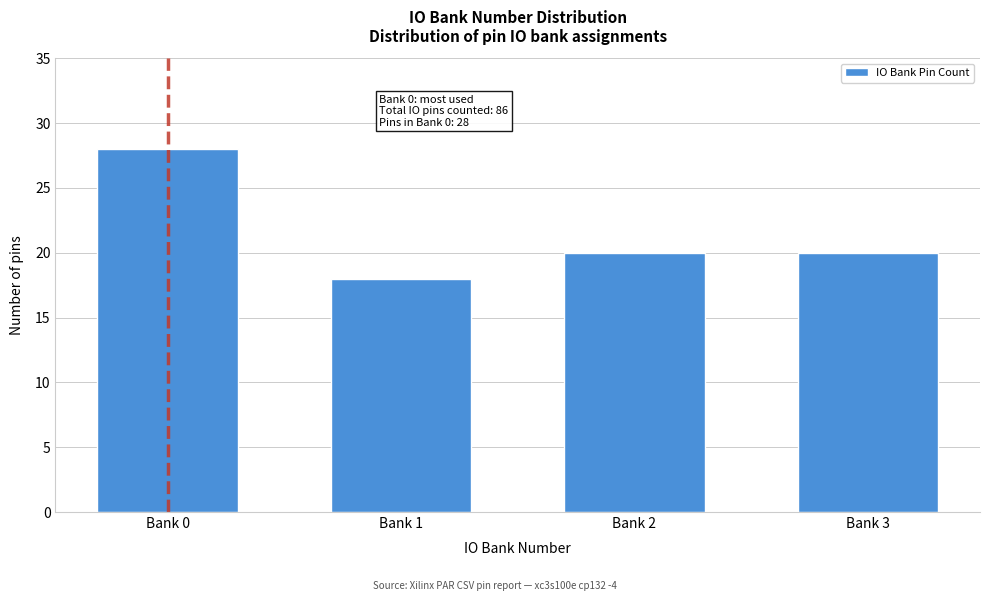

Reading left to right, list all the values displayed in this chart.

Bank 0=28	Bank 1=18	Bank 2=20	Bank 3=20